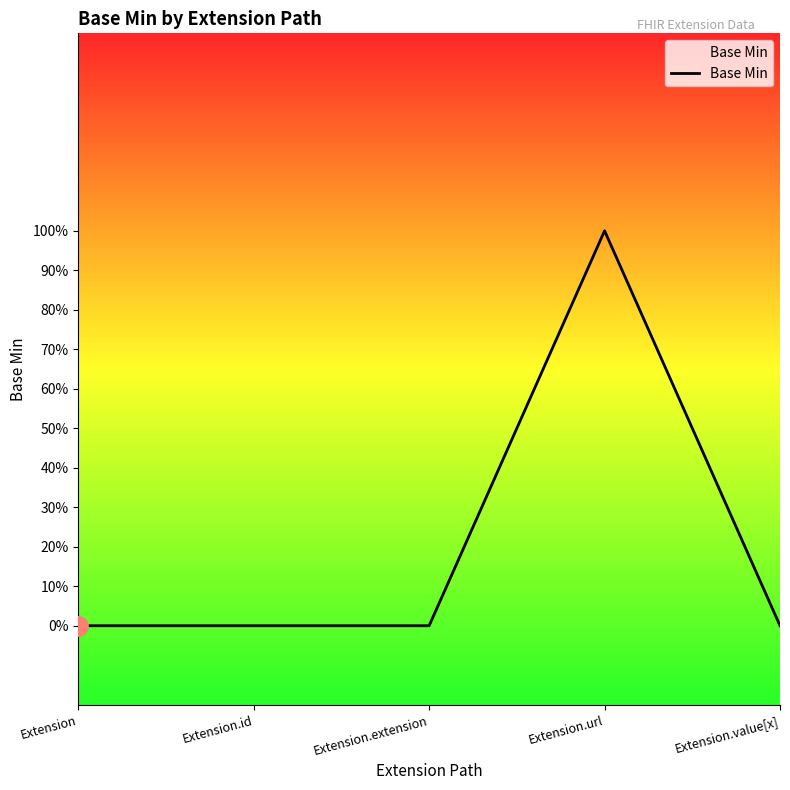

Reading right to left, transcribe all the data shown in this chart.

Extension.value[x]=0	Extension.url=1	Extension.extension=0	Extension.id=0	Extension=0